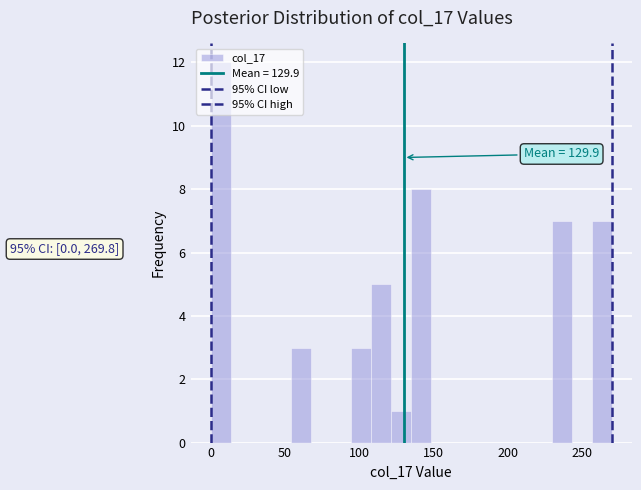

Read against the x-axis, roughly where is the centre of the tallest bar?

5